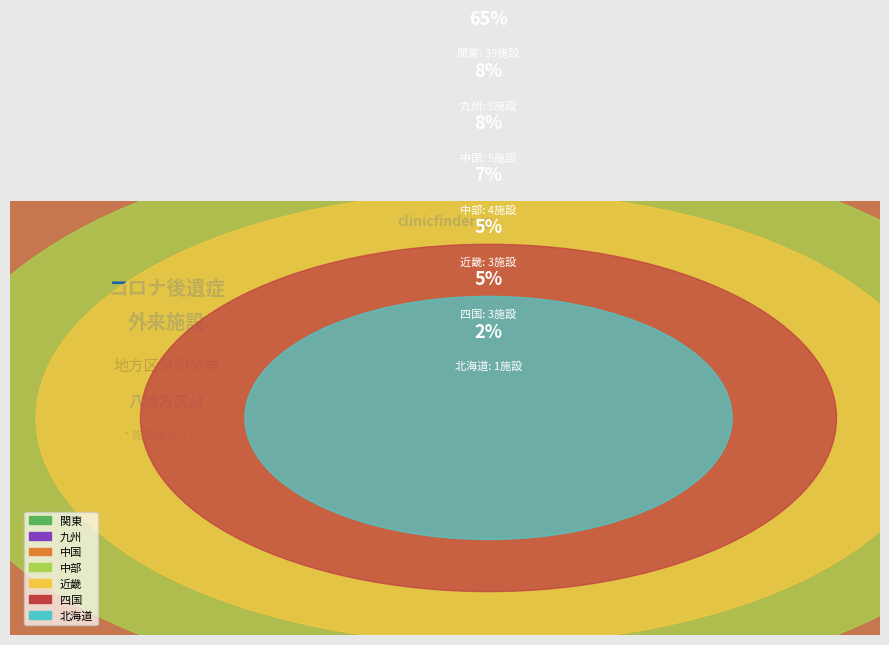

Is 中部 the majority of the pie?

No